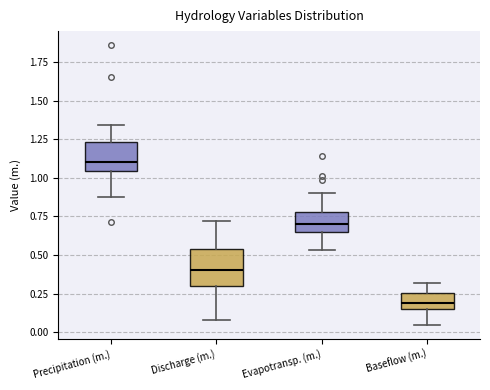

Which box has the highest median line?

Precipitation (m.)